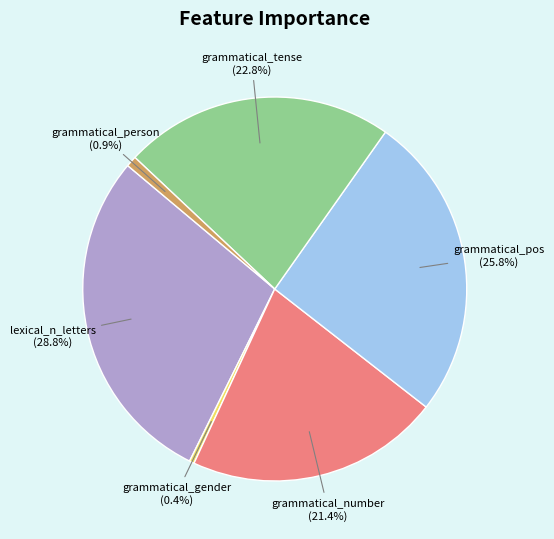

Count the number of slices in the pie.

6